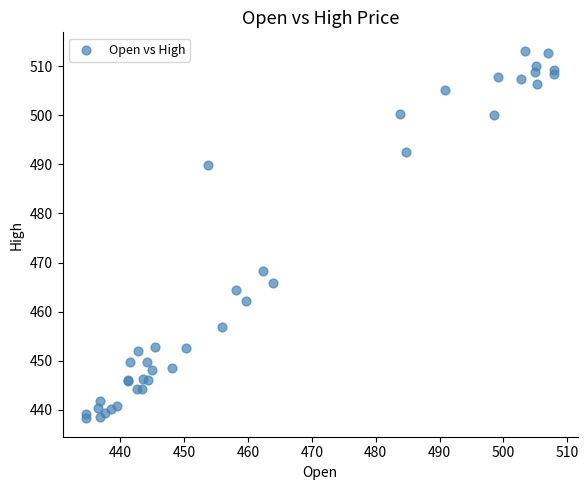

What Y value in the scatter plot is closest to 475?

468.2